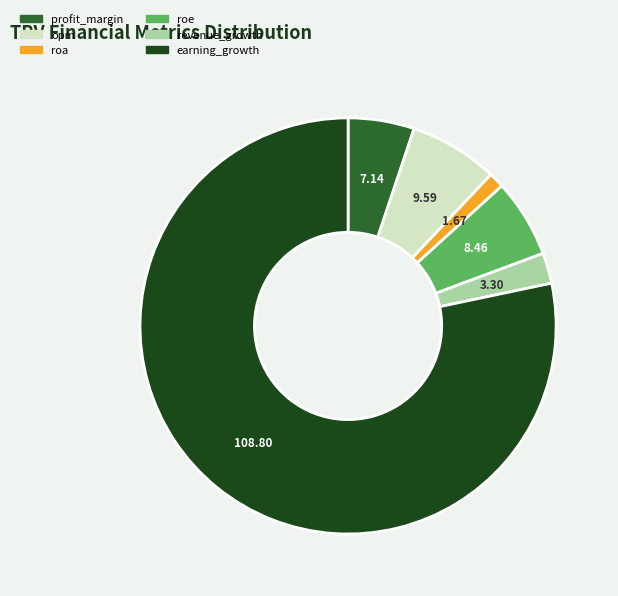

Which slice is the largest?

earning_growth